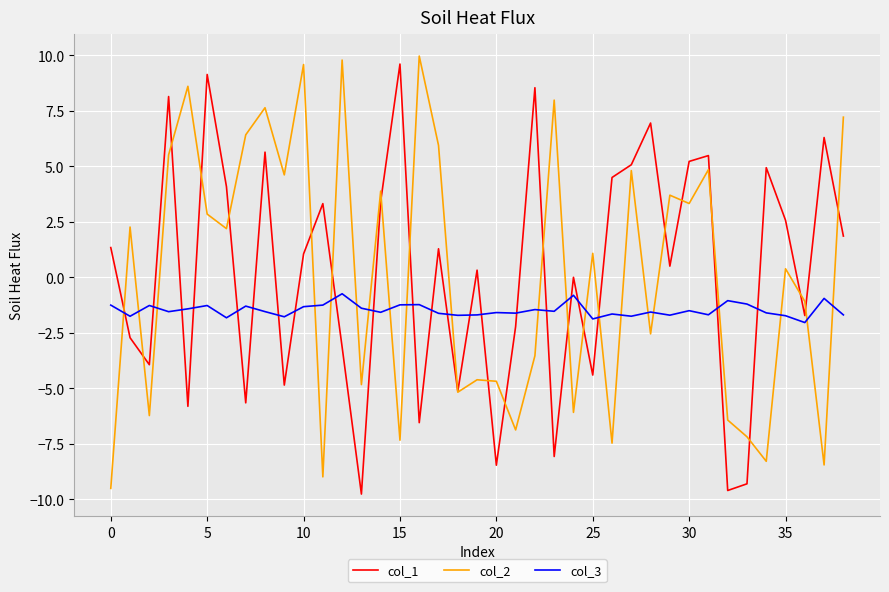

True or false: col_3 and col_1 cross at least once.

True